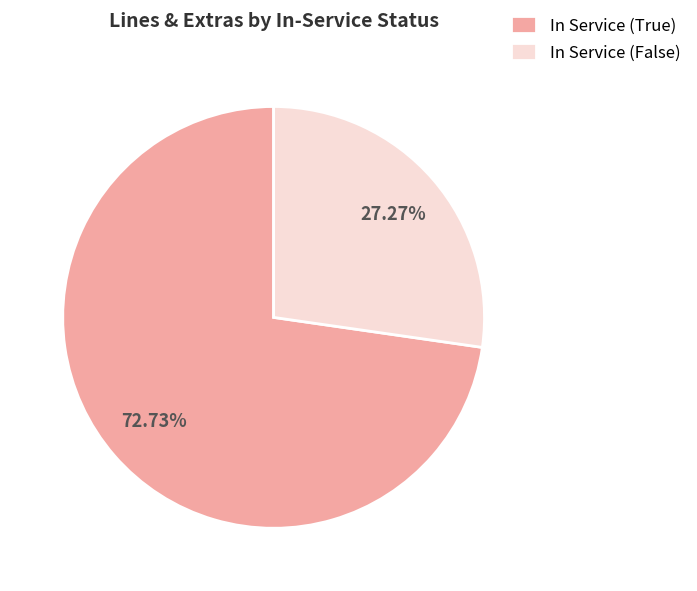

Is the sum of In Service (True) and In Service (False) greater than half?

Yes